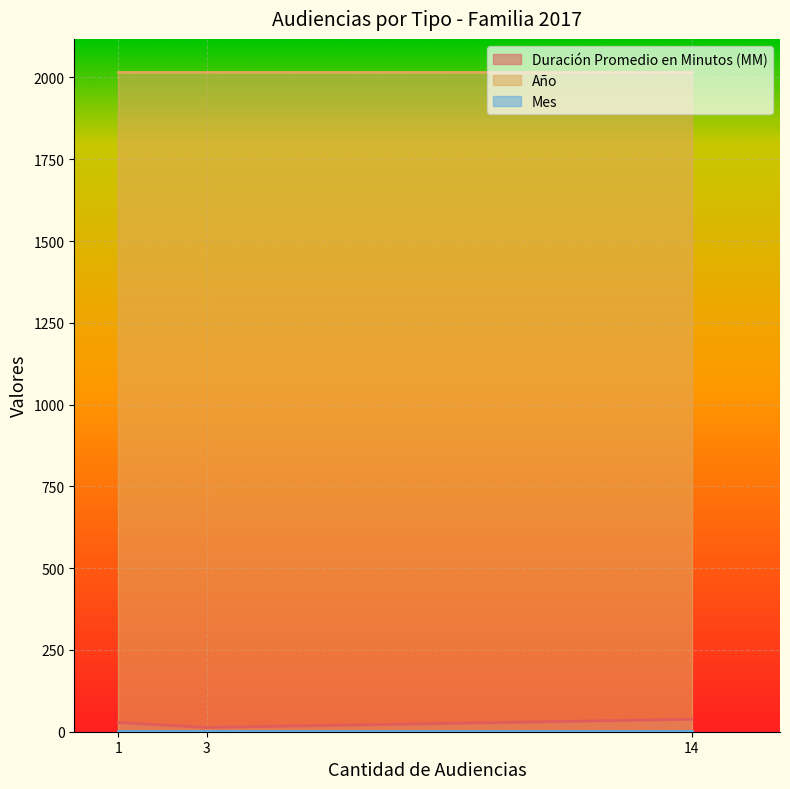

Reading left to right, extract all data points from this chart.

Duración Promedio en Minutos (MM): 14=38	1=28	3=13
Año: 14=2017	1=2017	3=2017
Mes: 14=3	1=3	3=3